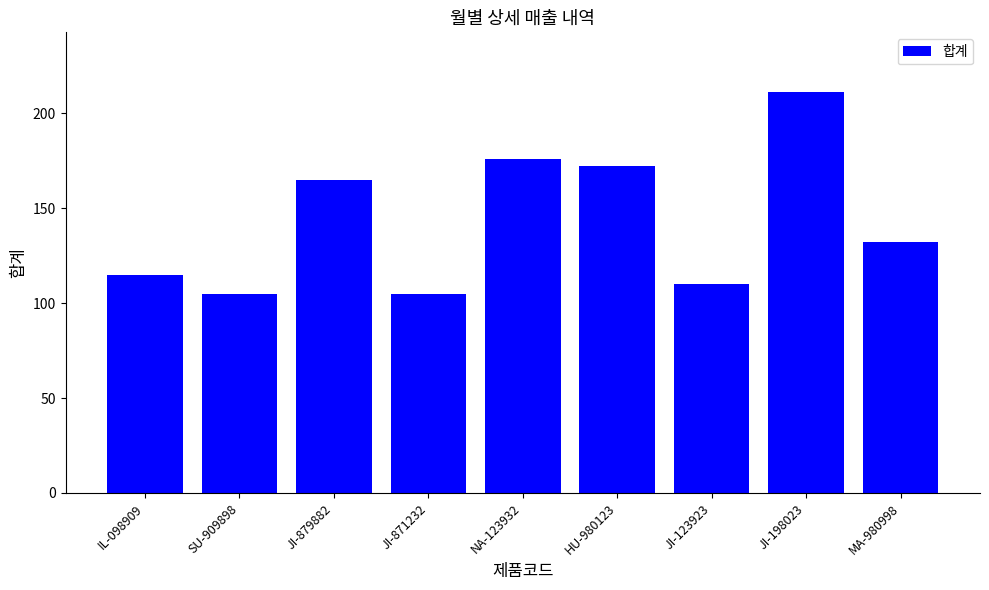

Where does the data first go above 132?

JI-879882